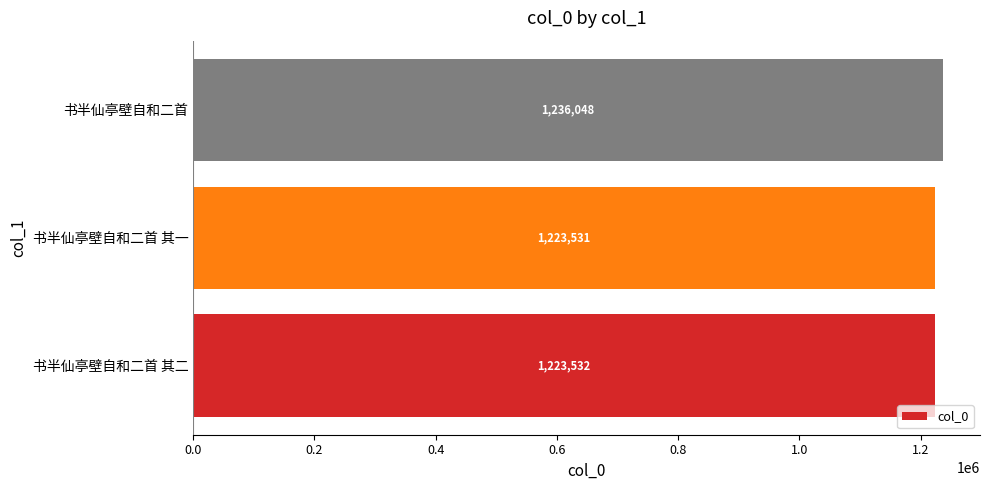

Reading bottom to top, list all the values displayed in this chart.

1223532	1223531	1236048